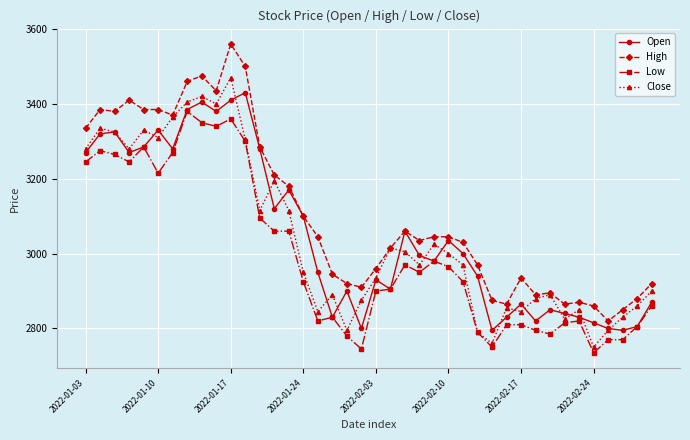

Which series has the largest total across all categories?

High